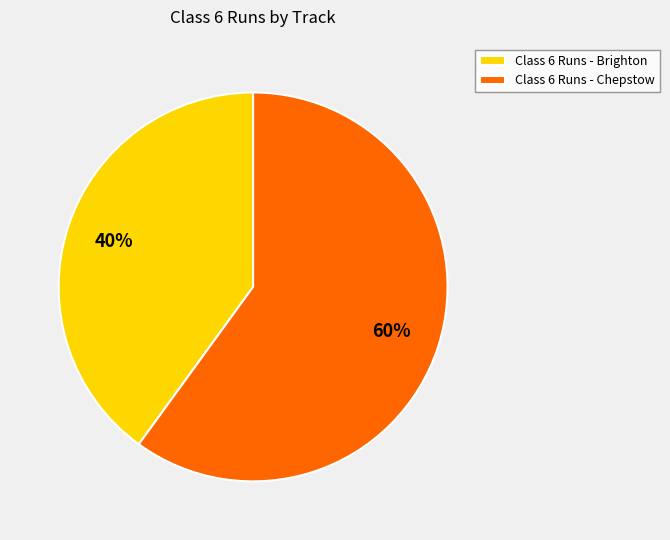

How many slices are in this pie chart?

2